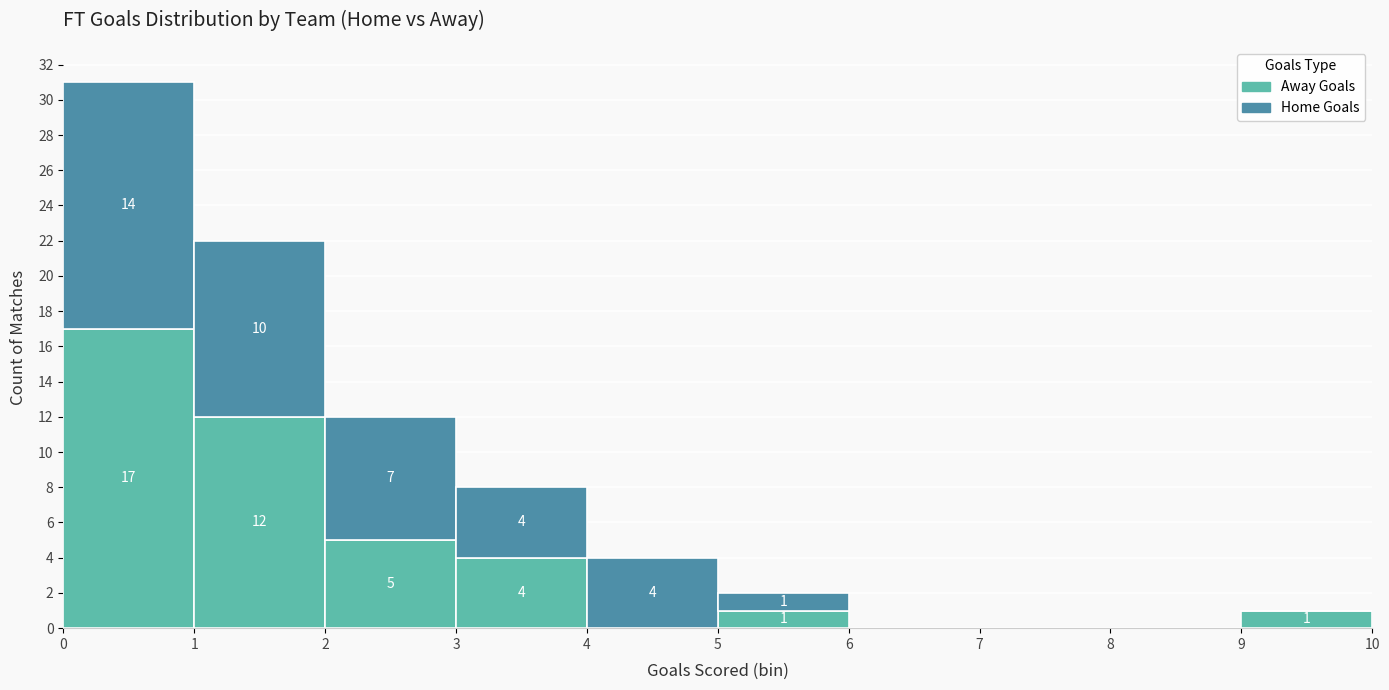

Which range on the x-axis has the tallest stacked bar (by total height)?

0 to 1